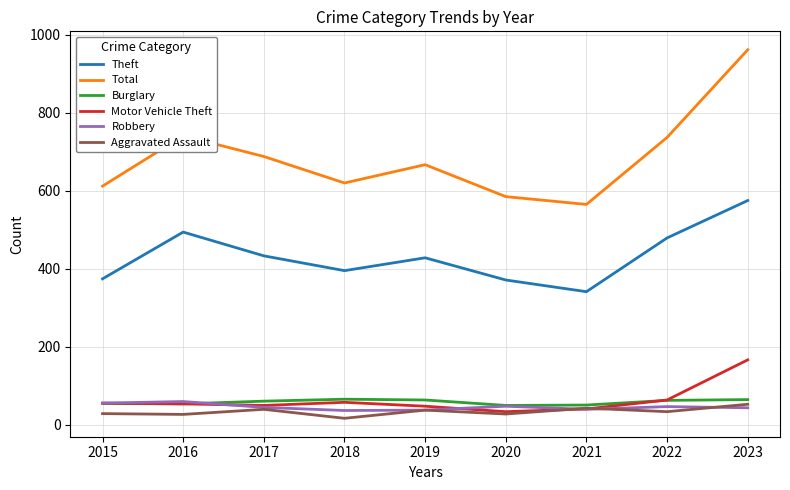

What is the maximum value for Burglary?

65